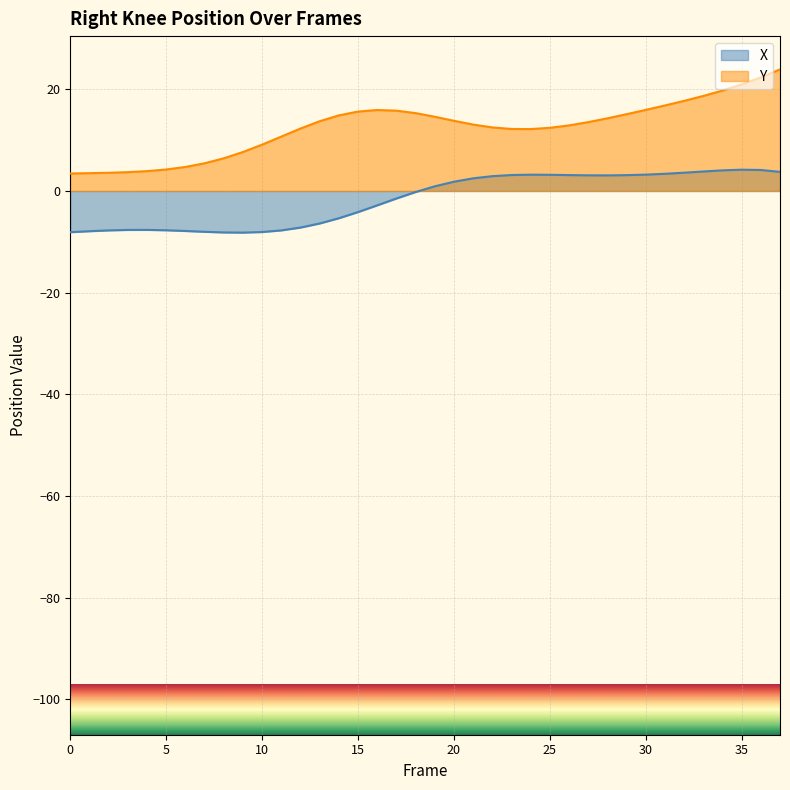

Rank the series at 18 from highest to lowest value.

Y, X